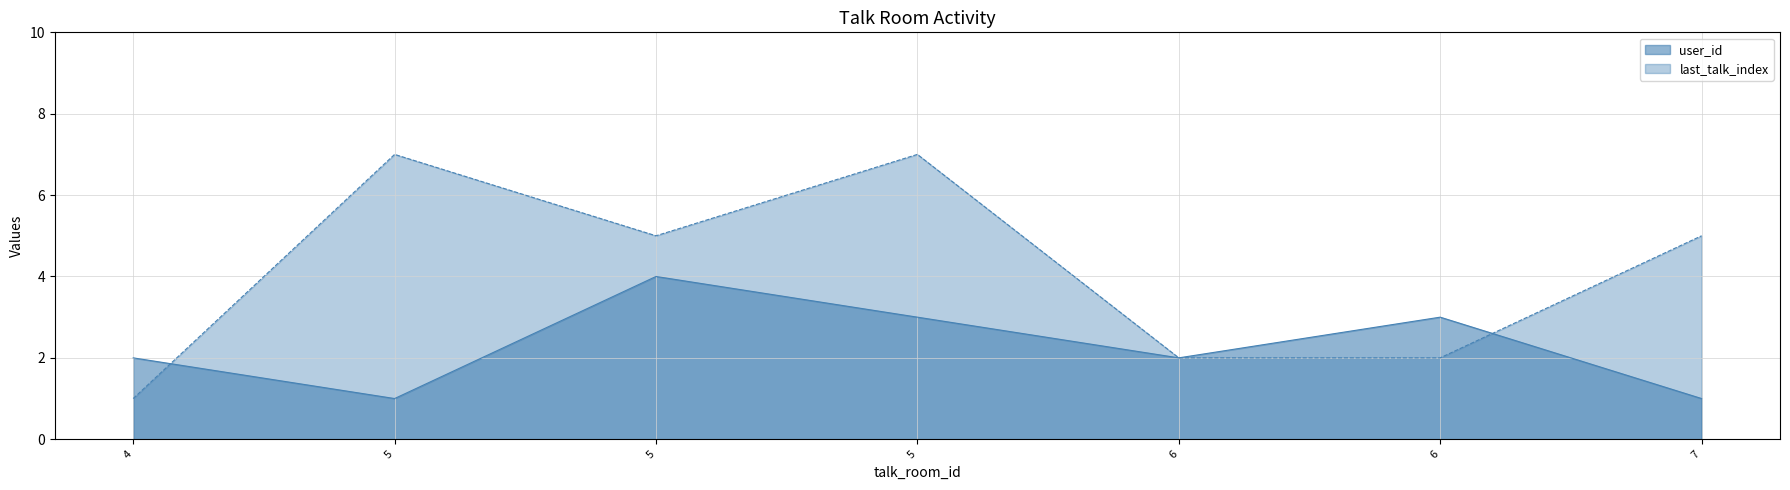

What are all the series names shown in the legend?

user_id, last_talk_index